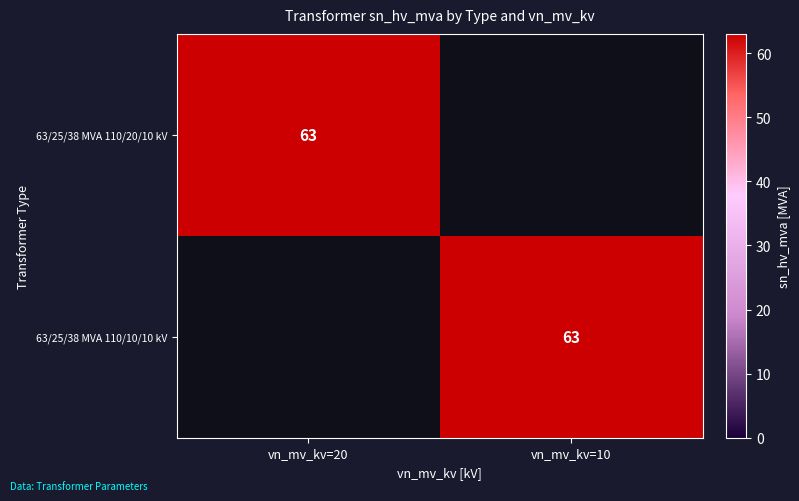

The 63/25/38 MVA 110/10/10 kV series shows 63 at vn_mv_kv=10. True or false?

True